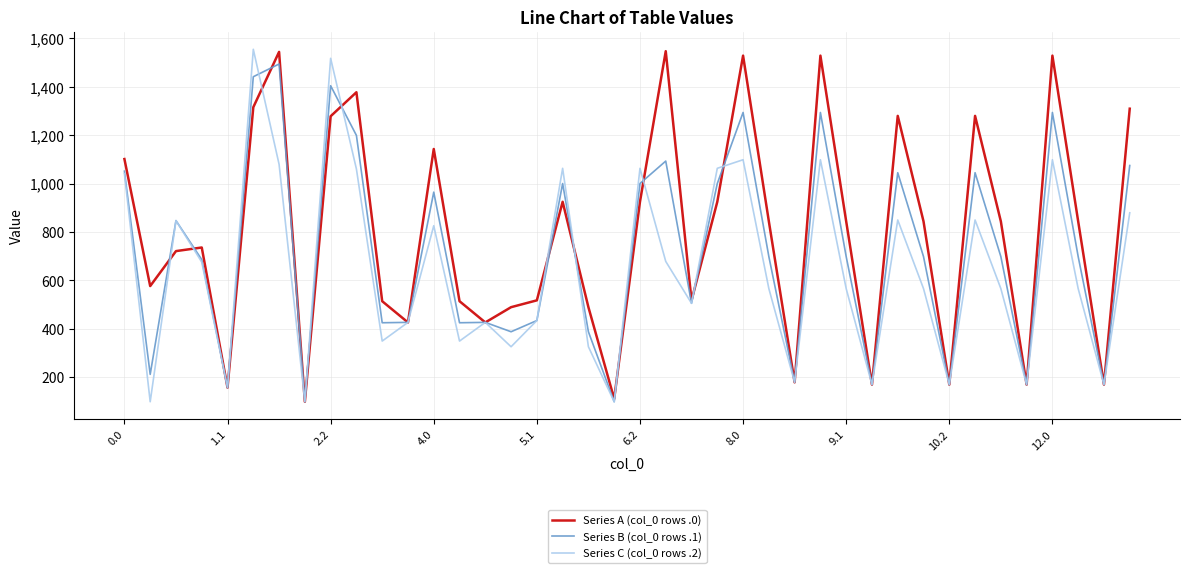

Which series has the largest total across all categories?

Series A (col_0 rows .0)